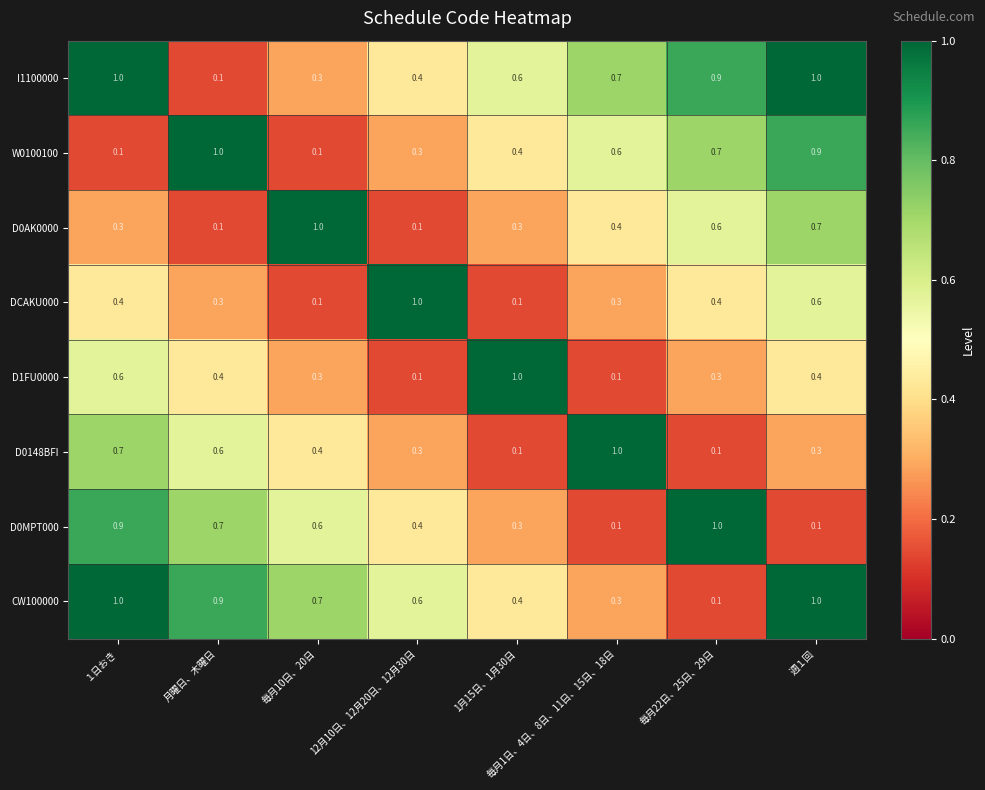

What is the spread (max minus min) of values at 1月15日、1月30日?

0.9